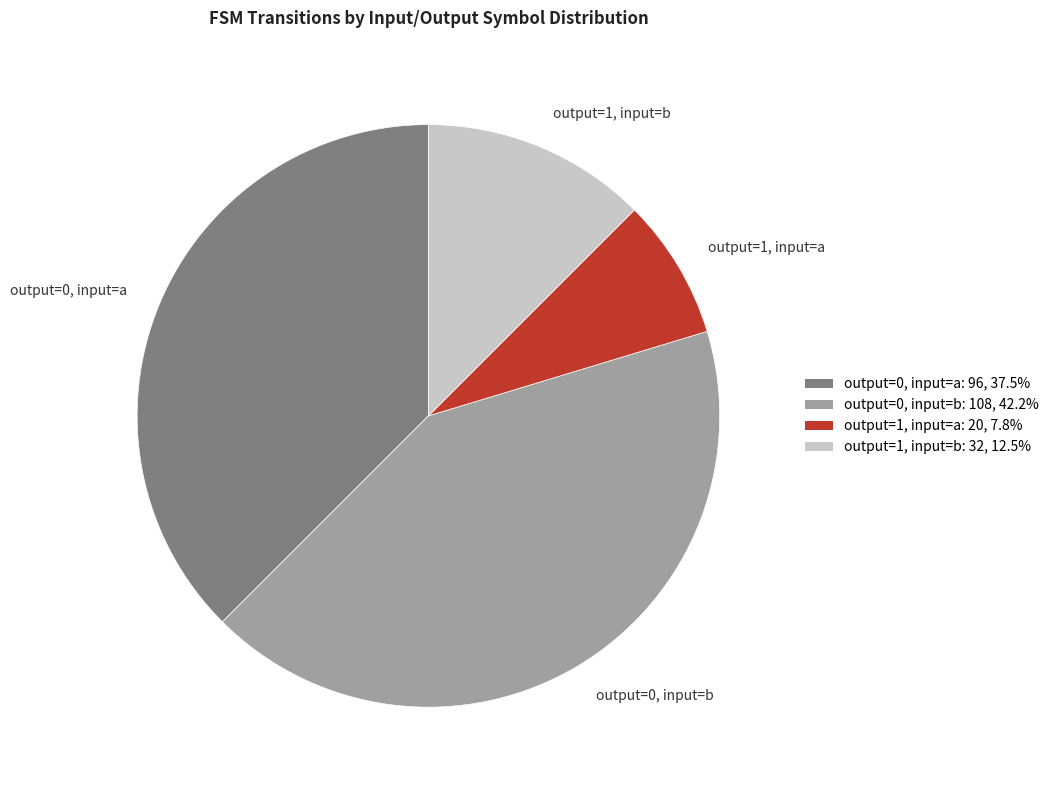

Is the sum of output=1, input=a and output=1, input=b greater than half?

No